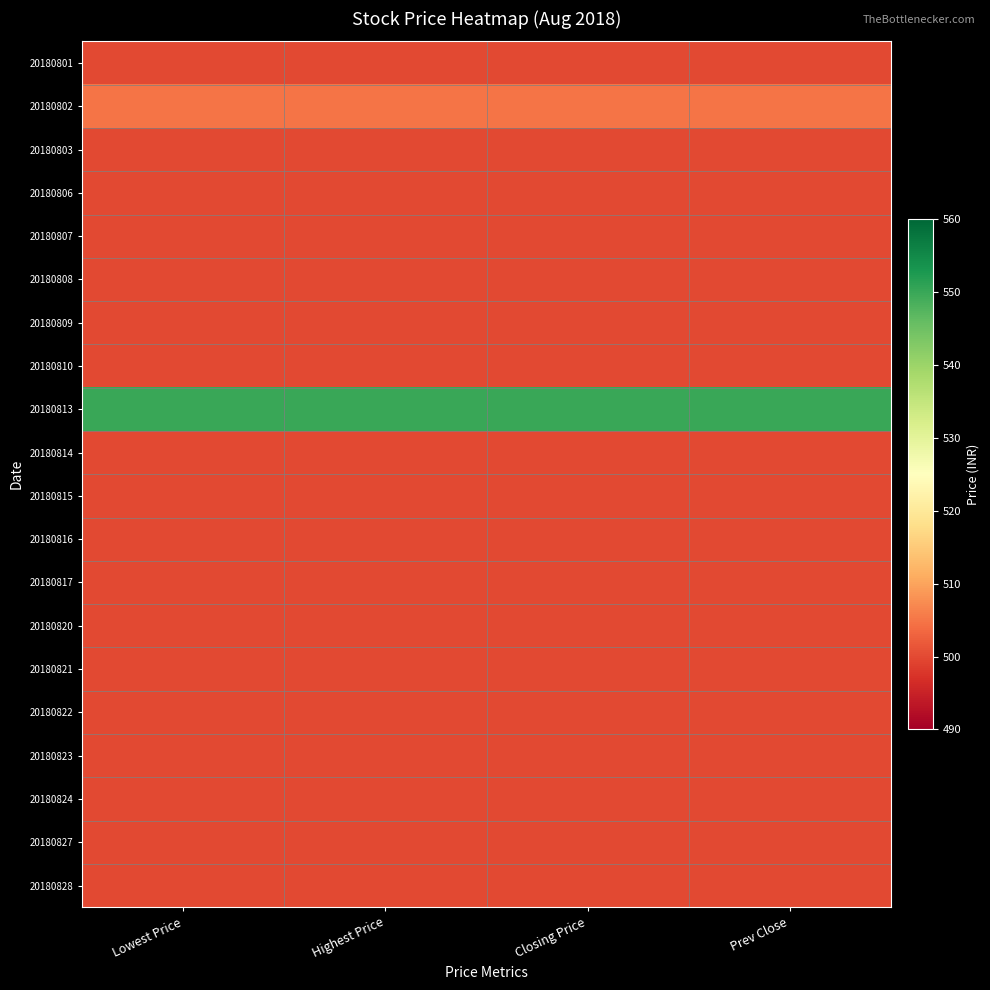

Reading left to right, extract all data points from this chart.

20180801: Lowest Price=500	Highest Price=500	Closing Price=500	Prev Close=500
20180802: Lowest Price=505	Highest Price=505	Closing Price=505	Prev Close=505
20180803: Lowest Price=500	Highest Price=500	Closing Price=500	Prev Close=500
20180806: Lowest Price=500	Highest Price=500	Closing Price=500	Prev Close=500
20180807: Lowest Price=500	Highest Price=500	Closing Price=500	Prev Close=500
20180808: Lowest Price=500	Highest Price=500	Closing Price=500	Prev Close=500
20180809: Lowest Price=500	Highest Price=500	Closing Price=500	Prev Close=500
20180810: Lowest Price=500	Highest Price=500	Closing Price=500	Prev Close=500
20180813: Lowest Price=550	Highest Price=550	Closing Price=550	Prev Close=550
20180814: Lowest Price=500	Highest Price=500	Closing Price=500	Prev Close=500
20180815: Lowest Price=500	Highest Price=500	Closing Price=500	Prev Close=500
20180816: Lowest Price=500	Highest Price=500	Closing Price=500	Prev Close=500
20180817: Lowest Price=500	Highest Price=500	Closing Price=500	Prev Close=500
20180820: Lowest Price=500	Highest Price=500	Closing Price=500	Prev Close=500
20180821: Lowest Price=500	Highest Price=500	Closing Price=500	Prev Close=500
20180822: Lowest Price=500	Highest Price=500	Closing Price=500	Prev Close=500
20180823: Lowest Price=500	Highest Price=500	Closing Price=500	Prev Close=500
20180824: Lowest Price=500	Highest Price=500	Closing Price=500	Prev Close=500
20180827: Lowest Price=500	Highest Price=500	Closing Price=500	Prev Close=500
20180828: Lowest Price=500	Highest Price=500	Closing Price=500	Prev Close=500